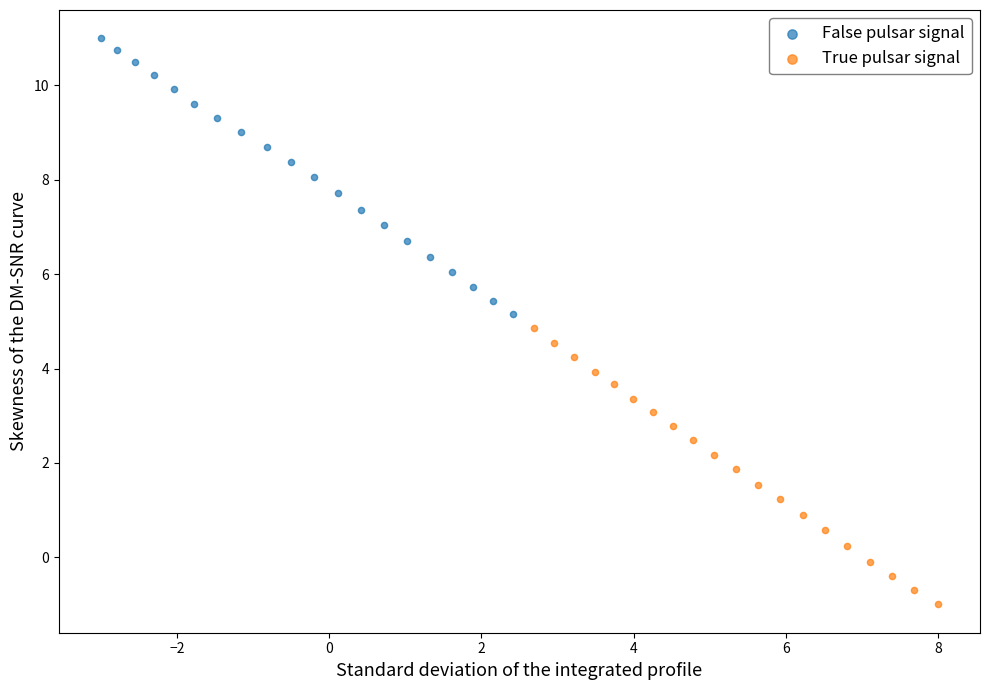

Which series contains the lowest Y value?

True pulsar signal